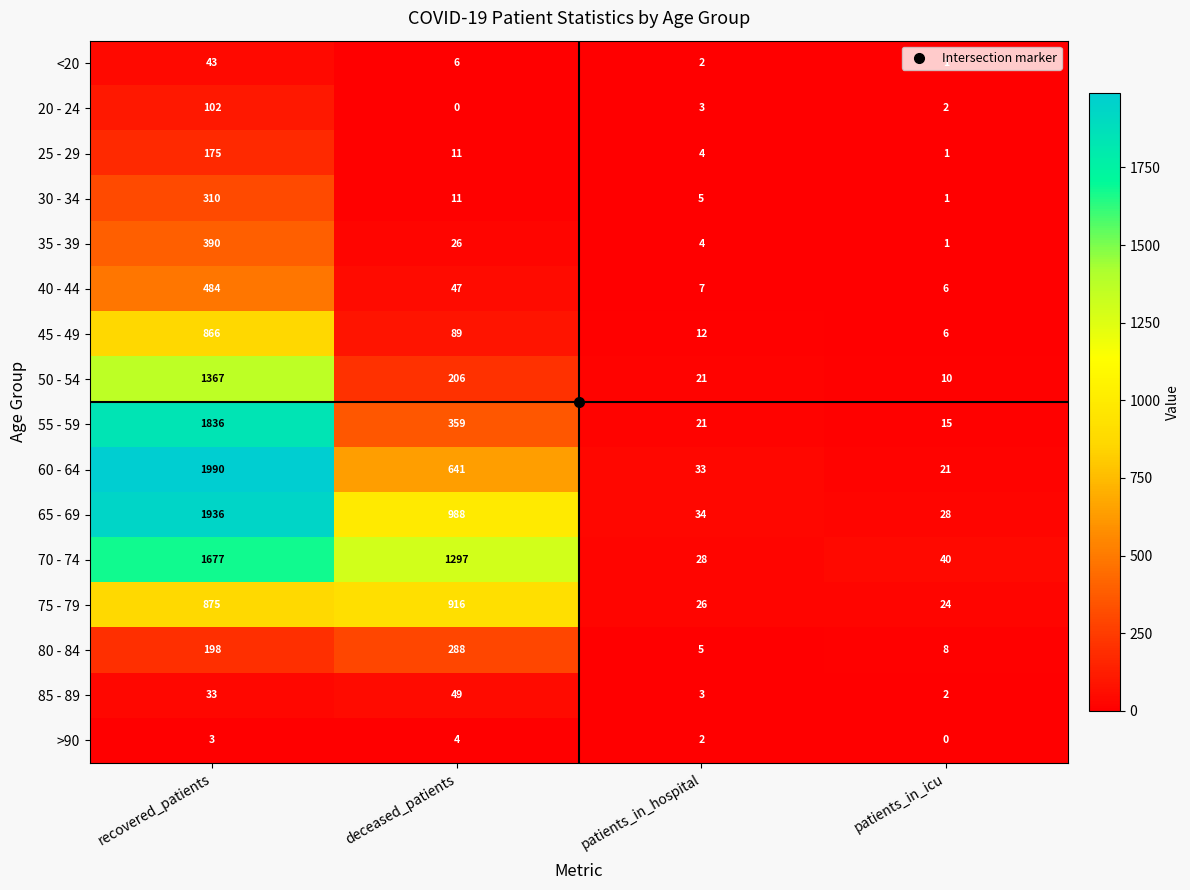

Where does the 20 - 24 series first go above 3?

recovered_patients